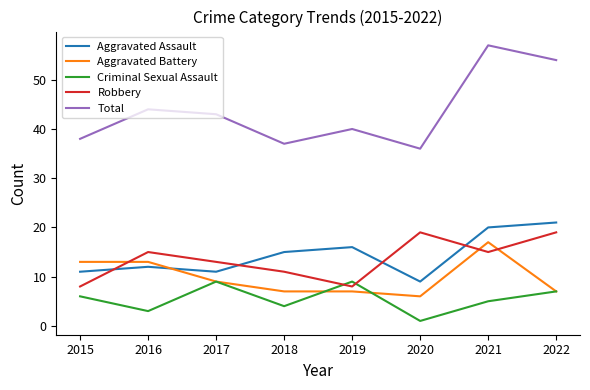

At which category does Criminal Sexual Assault reach its first local valley?

2016